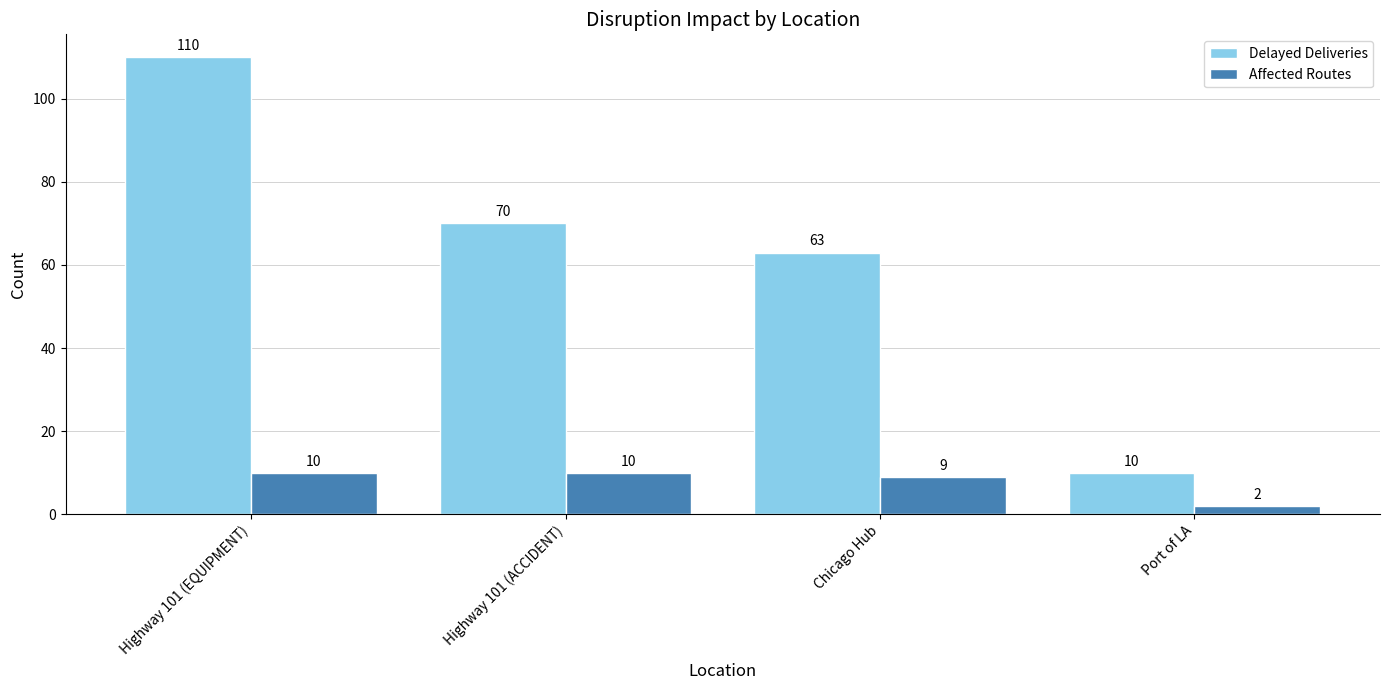

What is the sum of the Delayed Deliveries values at Highway 101 (ACCIDENT) and Highway 101 (EQUIPMENT)?

180